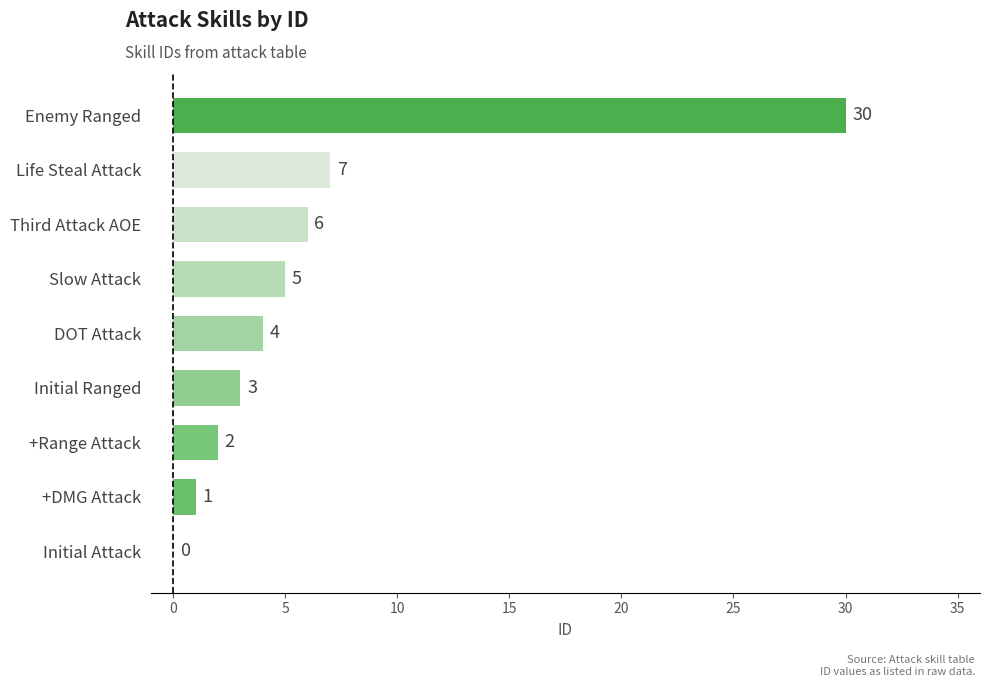

The value at Initial Attack is 14. True or false?

False